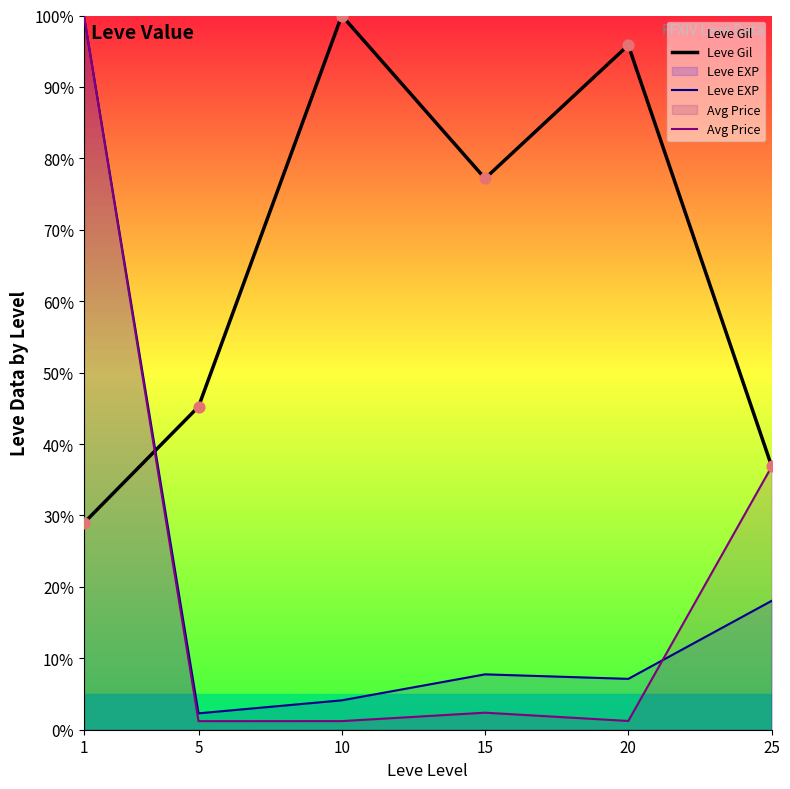

At which category is the sum across all series the highest?

1